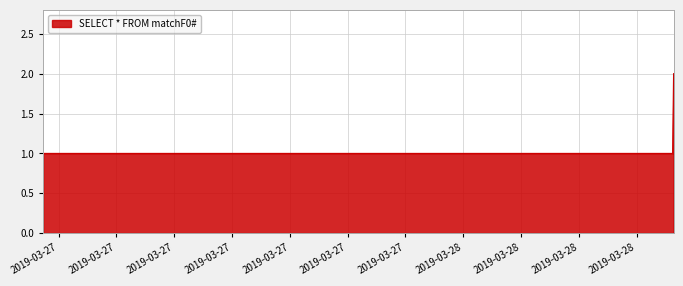

What is the sum of all values?

5